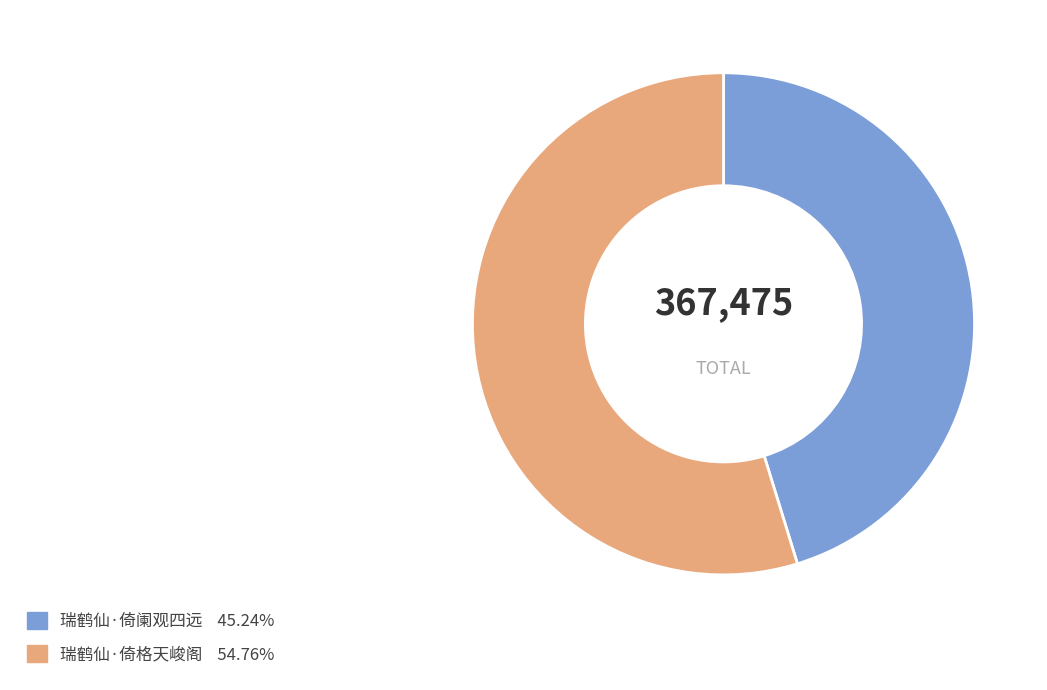

Approximately how many times larger is the value at 瑞鹤仙·倚格天峻阁 compared to 瑞鹤仙·倚阑观四远?

1.2